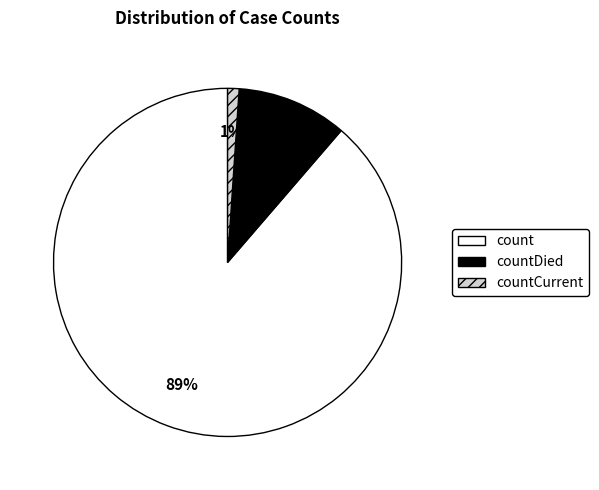

Does any single category account for the majority?

Yes